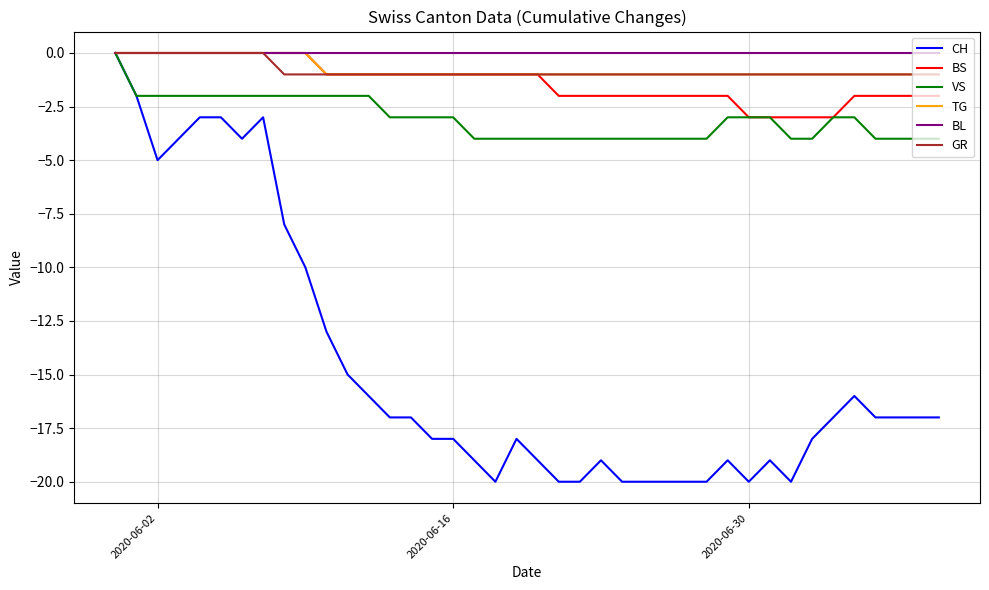

What is the minimum value shown in the chart?

-20